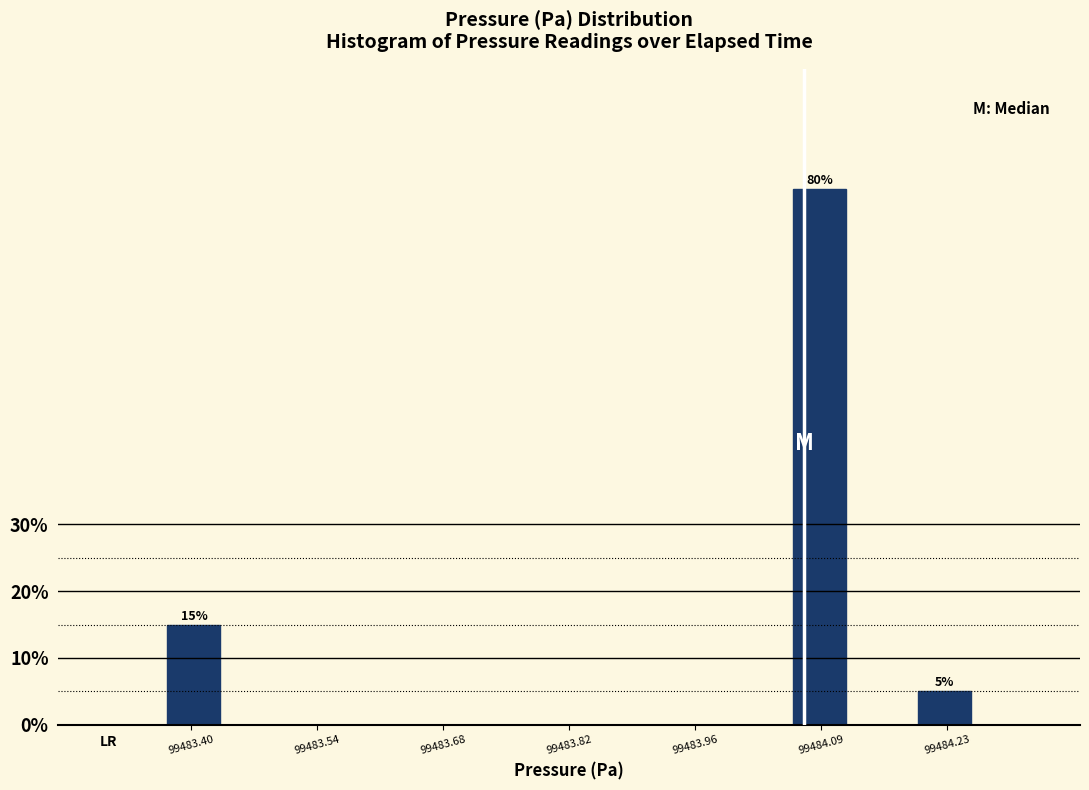

Around what value on the x-axis is the tallest bar? Give the approximate position of its centre, as read against the axis.

99484.10